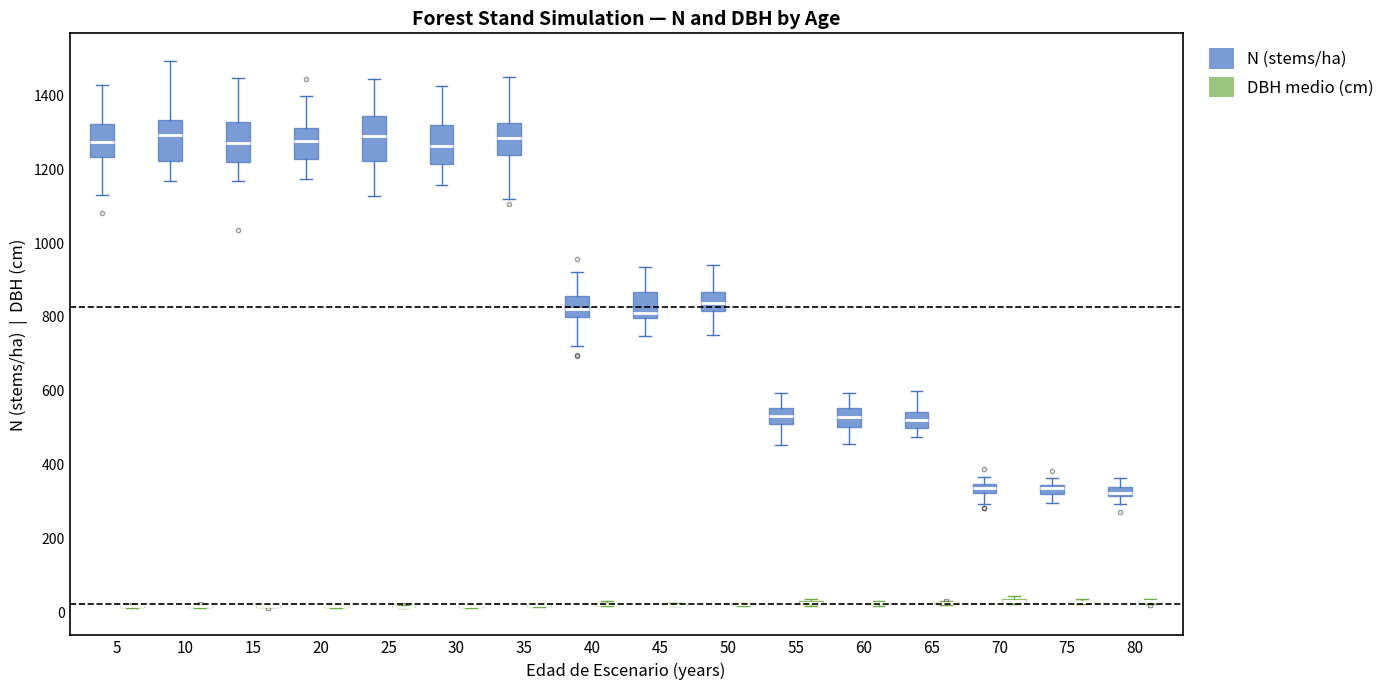

Where does the lower whisker of the box for 60 (N (stems/ha)) end on the y-axis? The values are not printed on the chart, so give them approximately, as read against the axis.

460